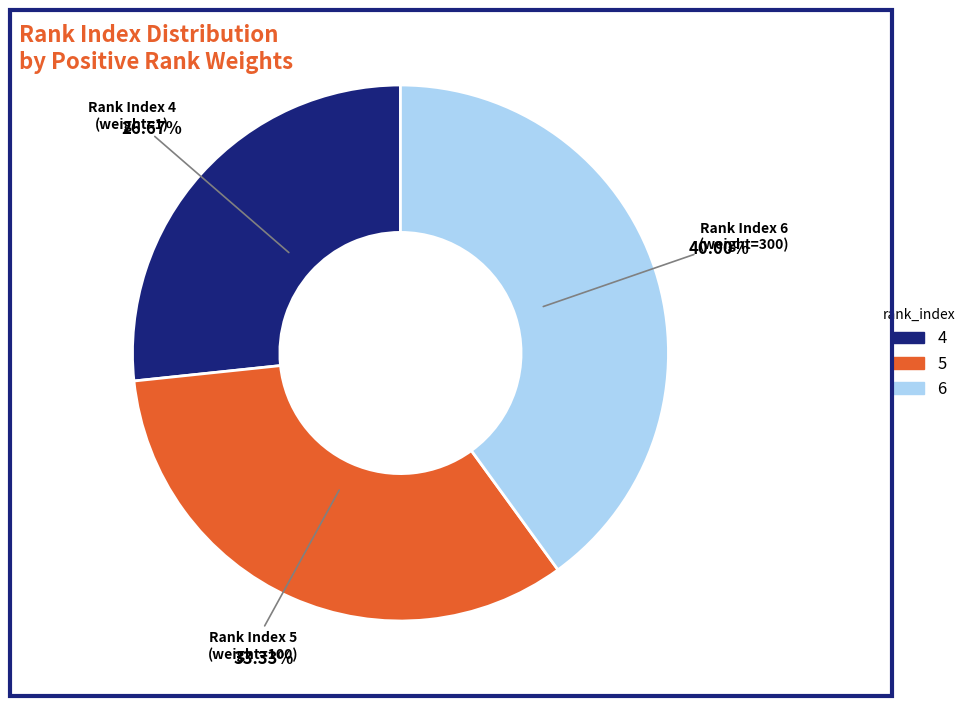

What portion of the pie excludes 5?

66.7%